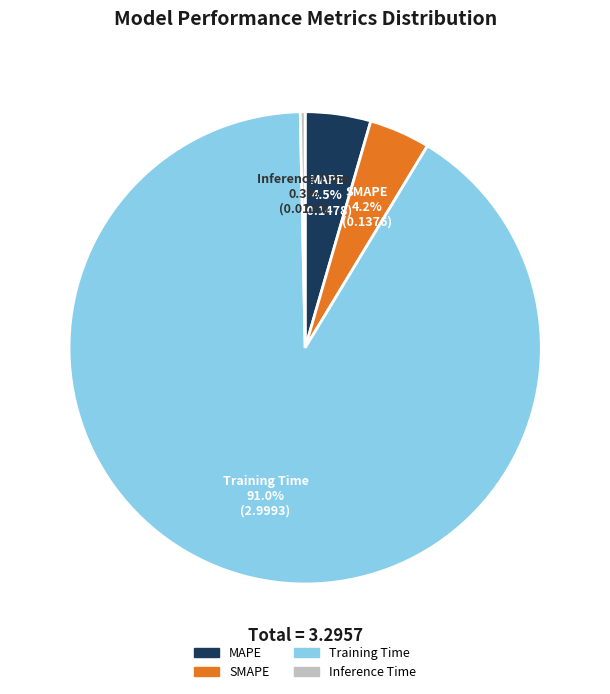

What percentage is the SMAPE slice, to the nearest percent?

4%